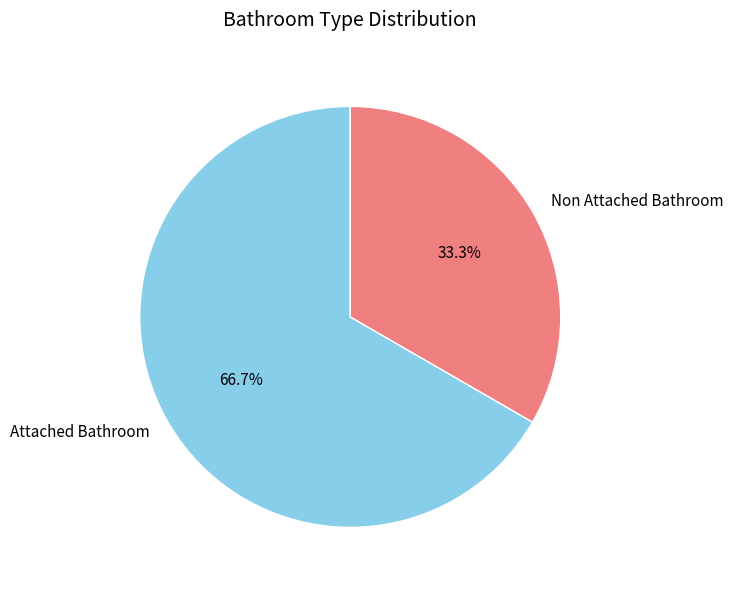

To the nearest percent, what portion does Non Attached Bathroom represent?

33%